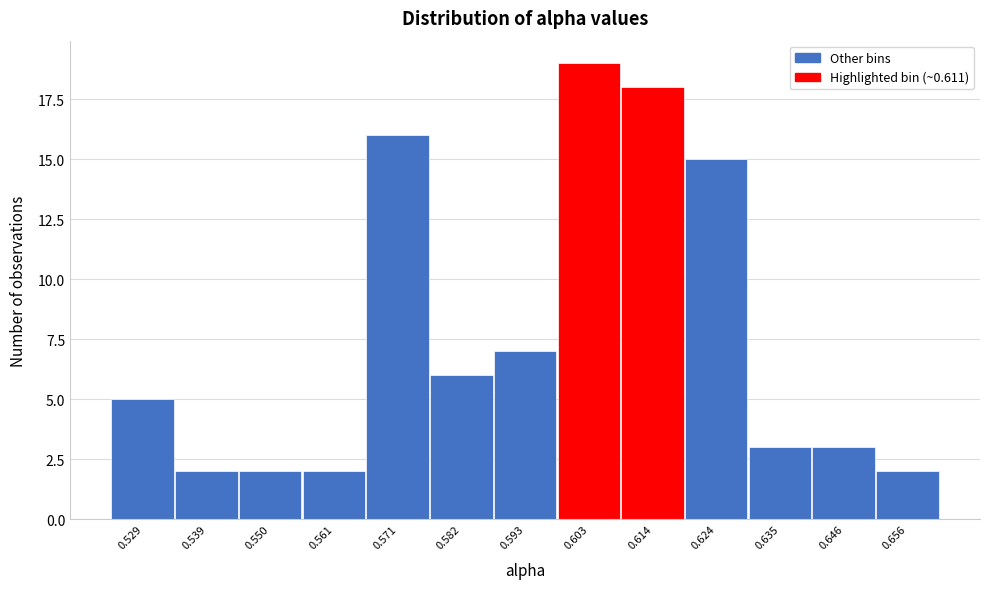

Reading left to right, list all the values displayed in this chart.

5	2	2	2	16	6	7	19	18	15	3	3	2